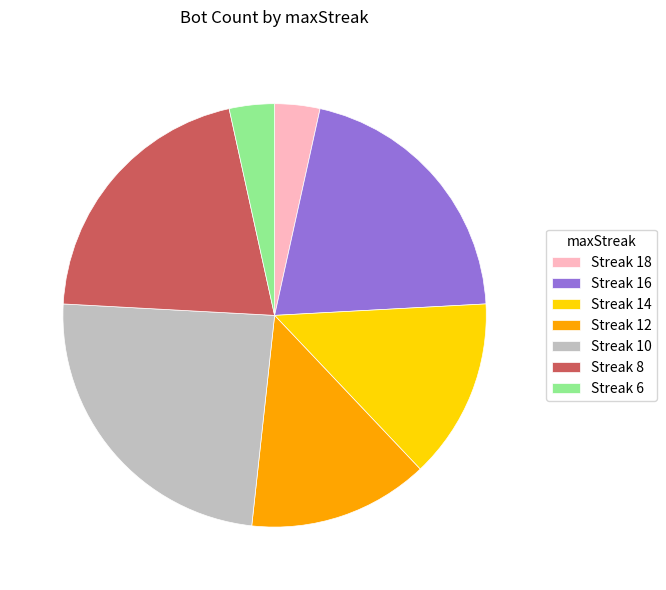

Which slice is the largest?

Streak 10